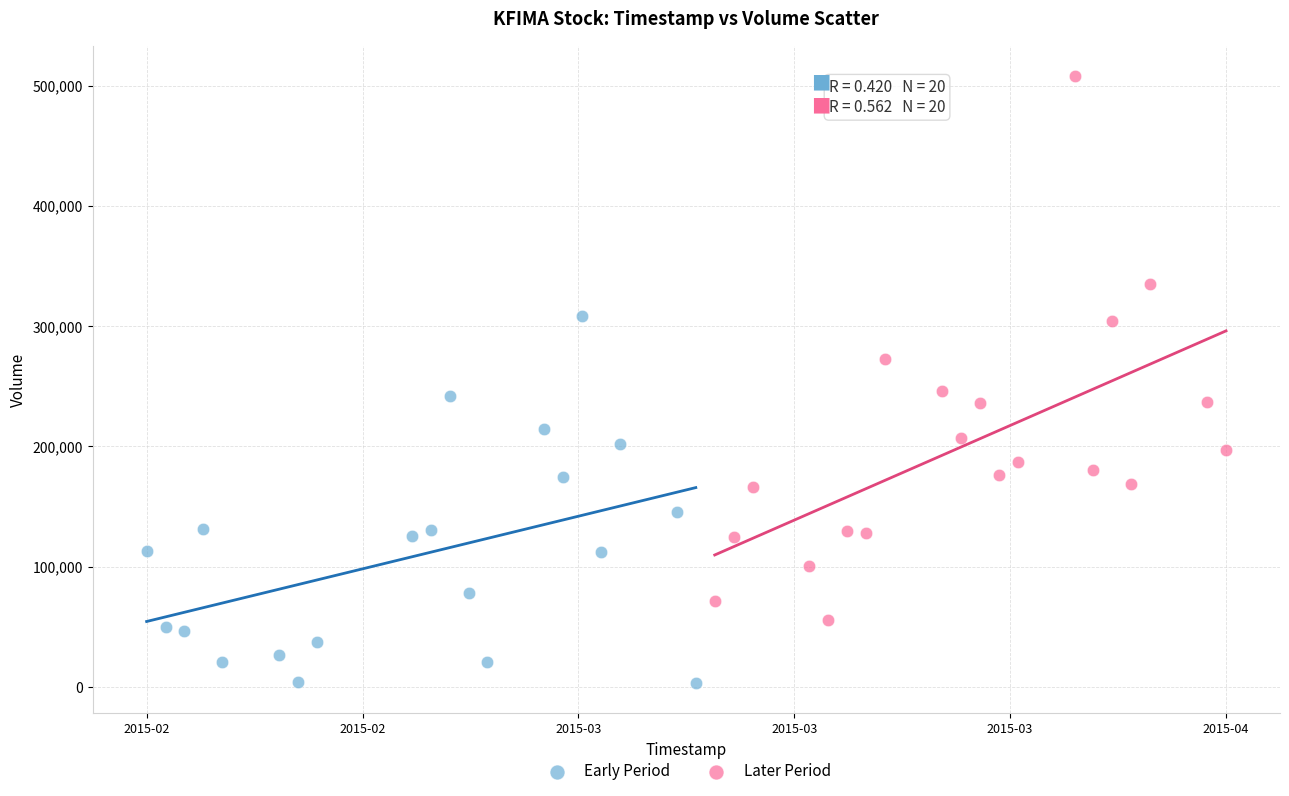

Which series reaches the maximum Y coordinate?

Later Period